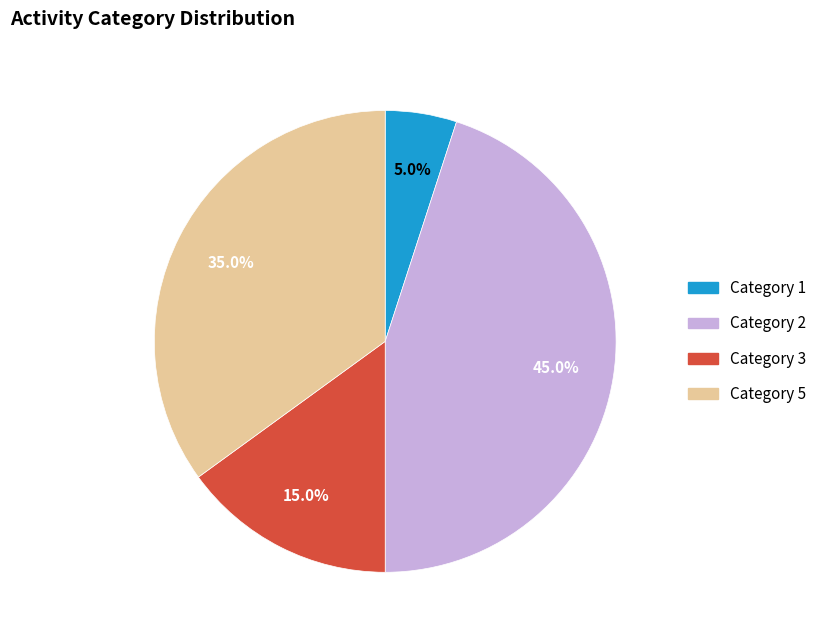

Is there a majority slice in this chart?

No